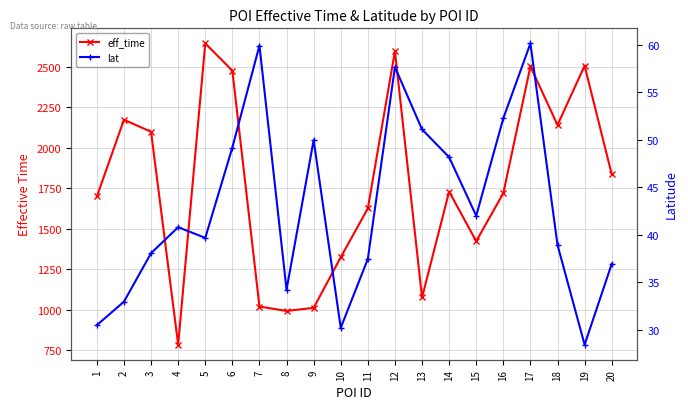

Reading left to right, transcribe all the data shown in this chart.

eff_time: 1=1699.0	2=2172.0	3=2098.0	4=785.0	5=2643.0	6=2475.0	7=1020.0	8=993.0	9=1012.0	10=1324.0	11=1625.0	12=2595.0	13=1076.0	14=1729.0	15=1423.0	16=1719.0	17=2501.0	18=2140.0	19=2505.0	20=1836.0
lat: 1=30.5	2=32.9	3=38.0	4=40.8	5=39.7	6=49.2	7=59.9	8=34.2	9=50.0	10=30.2	11=37.4	12=57.6	13=51.1	14=48.2	15=42.0	16=52.3	17=60.1	18=38.9	19=28.4	20=36.9